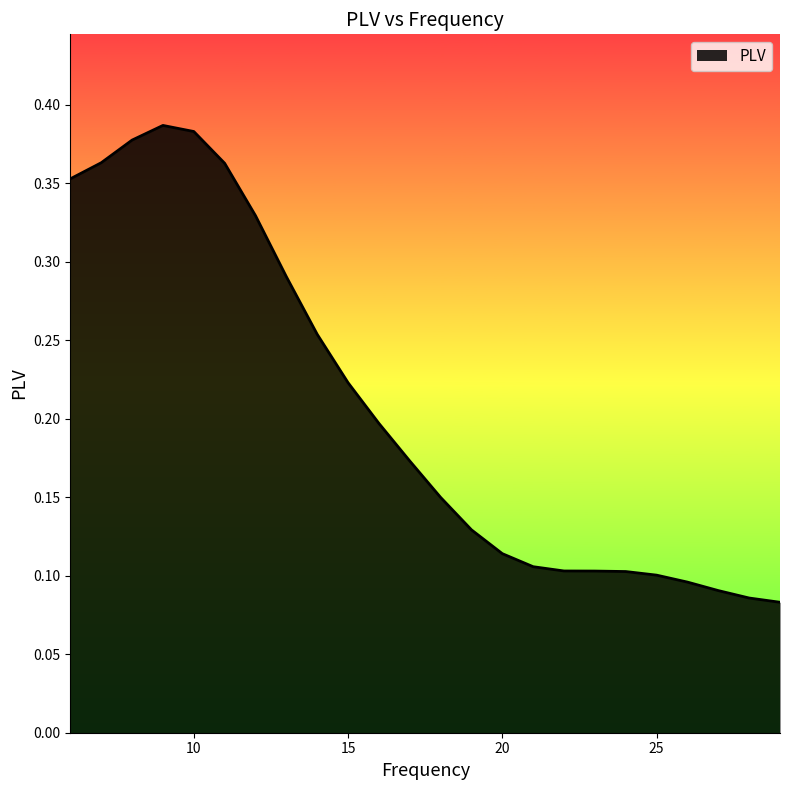

How many lines are shown in the chart?

1